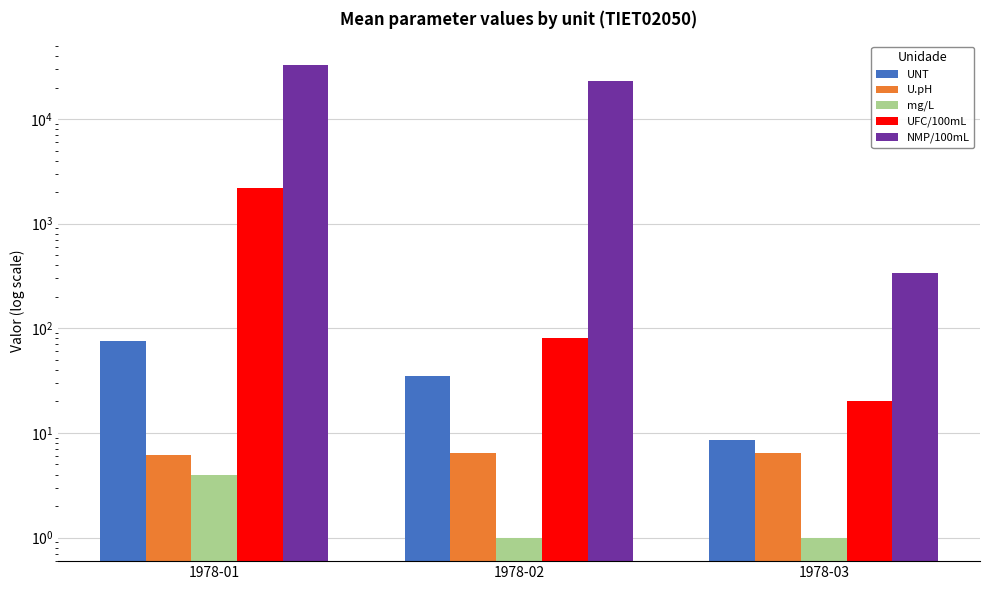

How many categories are shown in the chart?

3